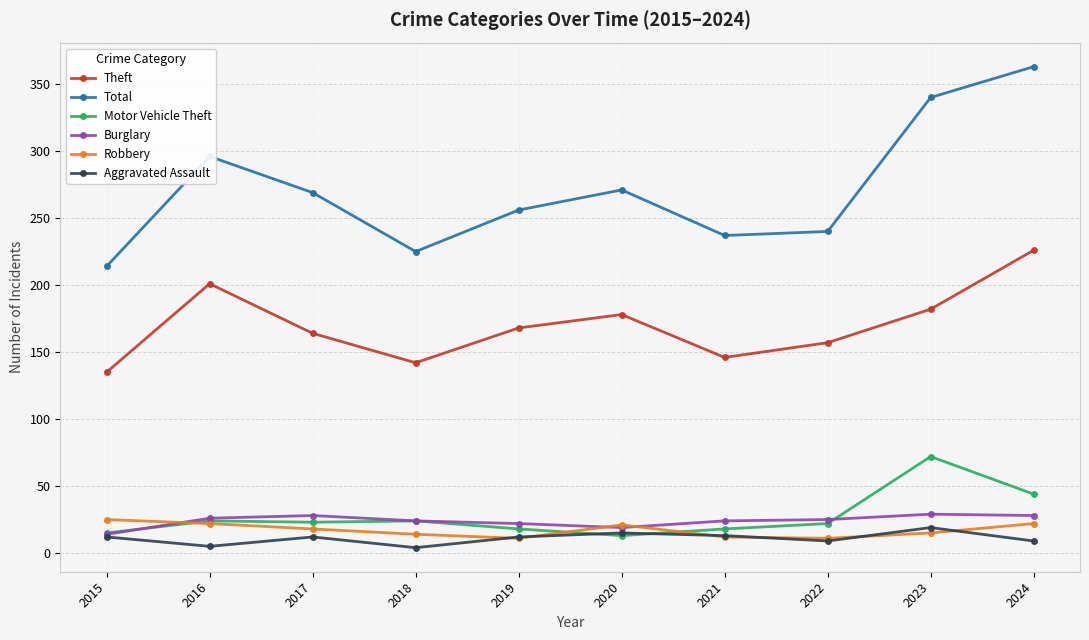

At how many categories does at least one series exceed 117?

10